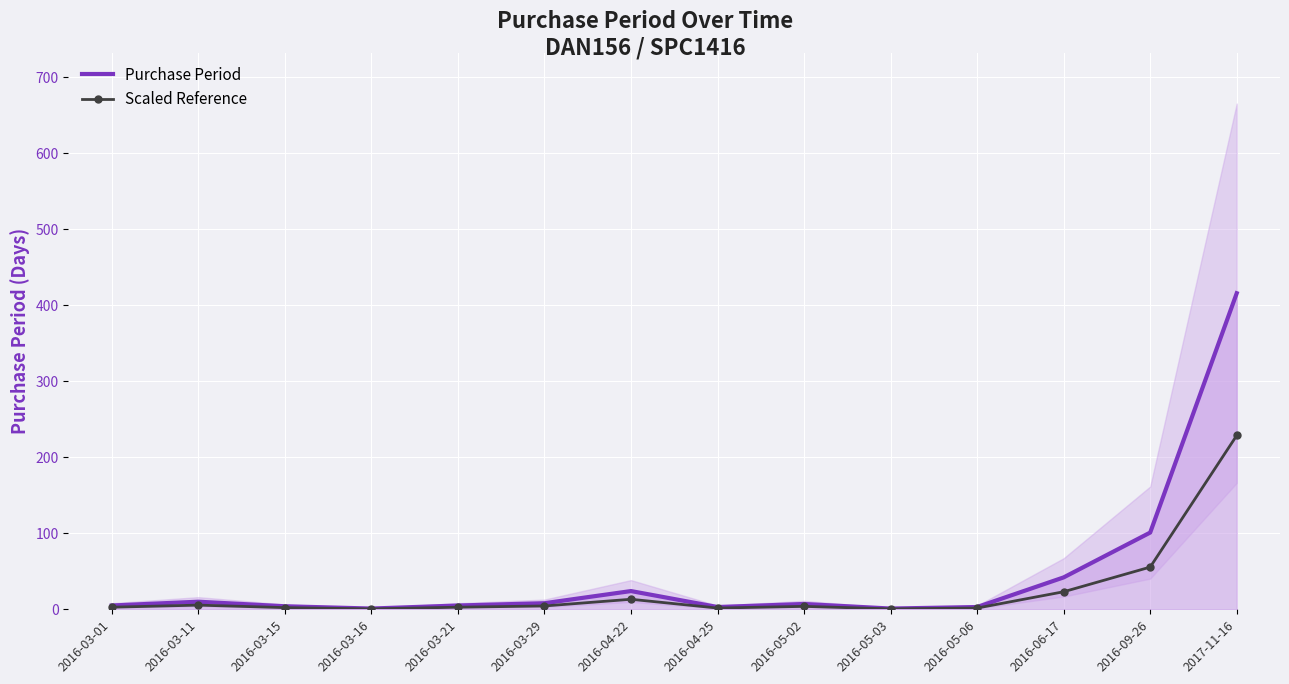

Reading left to right, what are all the values shown in this chart?

Purchase Period: 5.0	10.0	4.0	1.0	5.0	8.0	24.0	3.0	7.0	1.0	3.0	42.0	101.0	416.0
Scaled Reference: 2.8	5.5	2.2	0.6	2.8	4.4	13.2	1.7	3.9	0.6	1.7	23.1	55.6	228.8